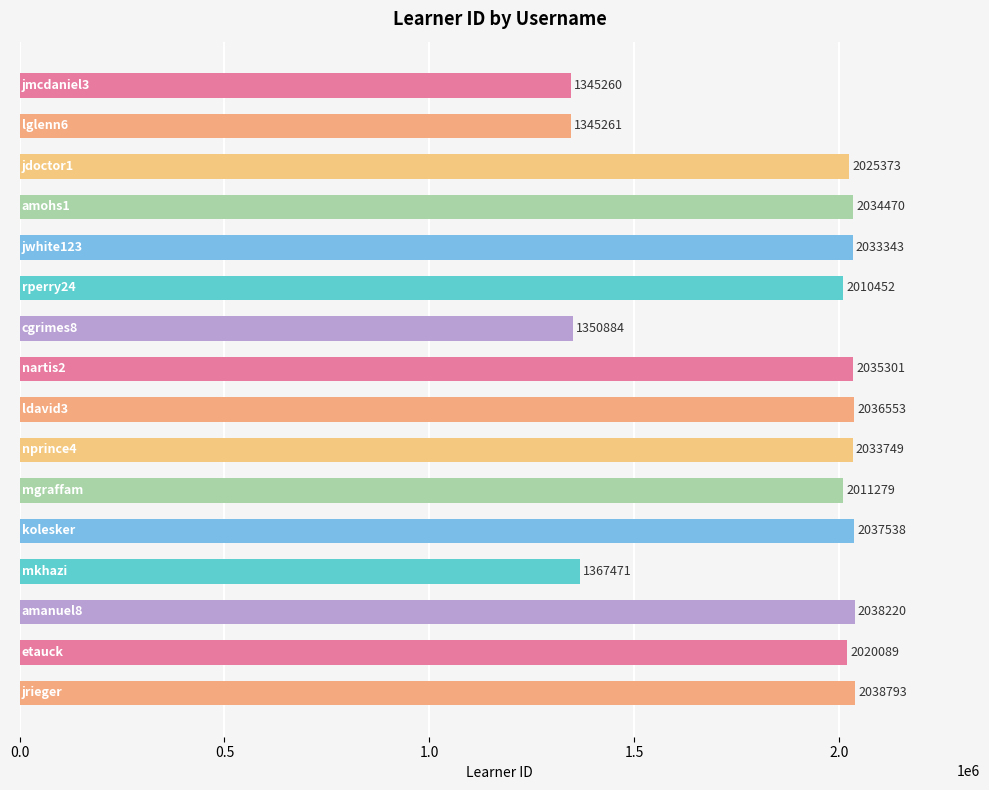

Reading top to bottom, list all the values displayed in this chart.

1345260	1345261	2025373	2034470	2033343	2010452	1350884	2035301	2036553	2033749	2011279	2037538	1367471	2038220	2020089	2038793